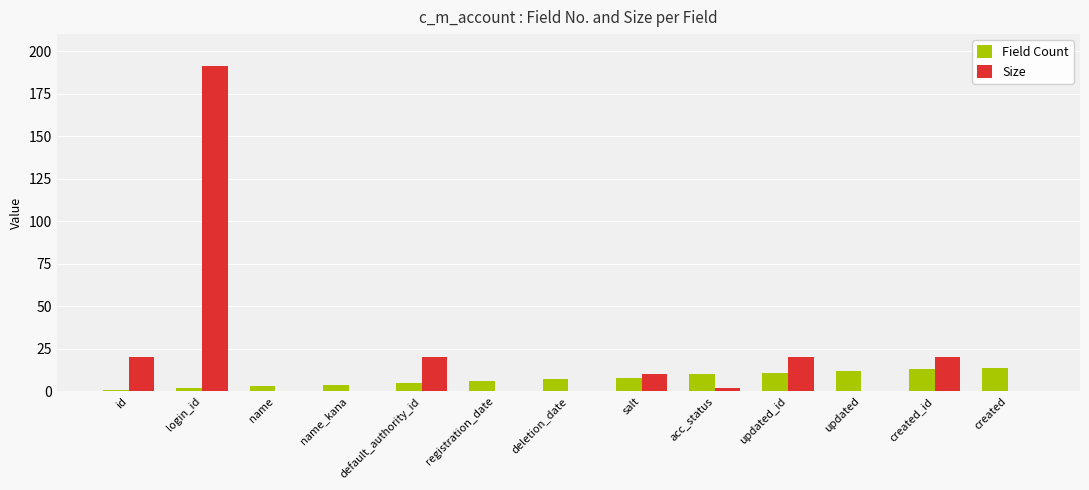

Count the number of categories in the chart.

13